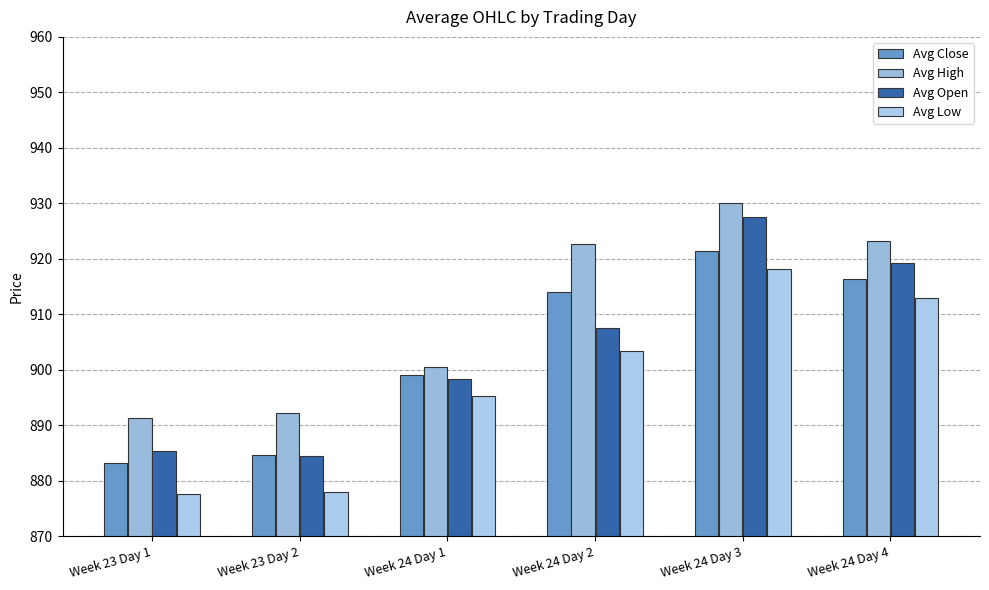

How many bars are there in each group?

4